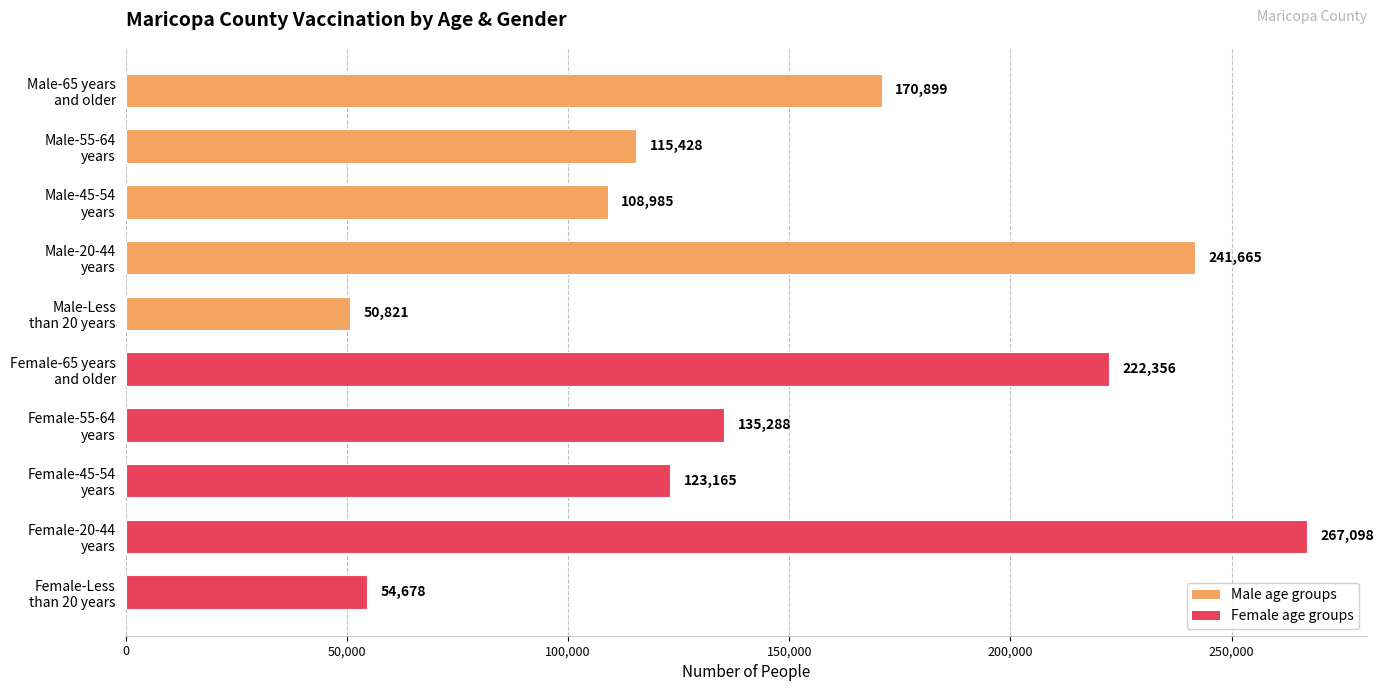

What is the average value?

149038